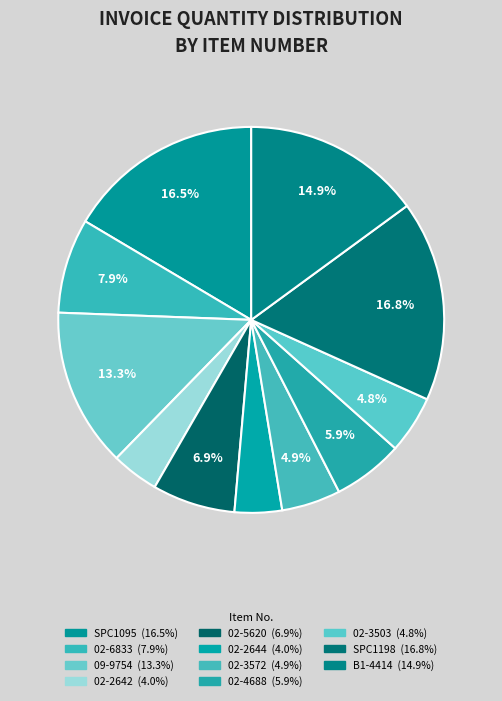

How many segments does this pie chart have?

11